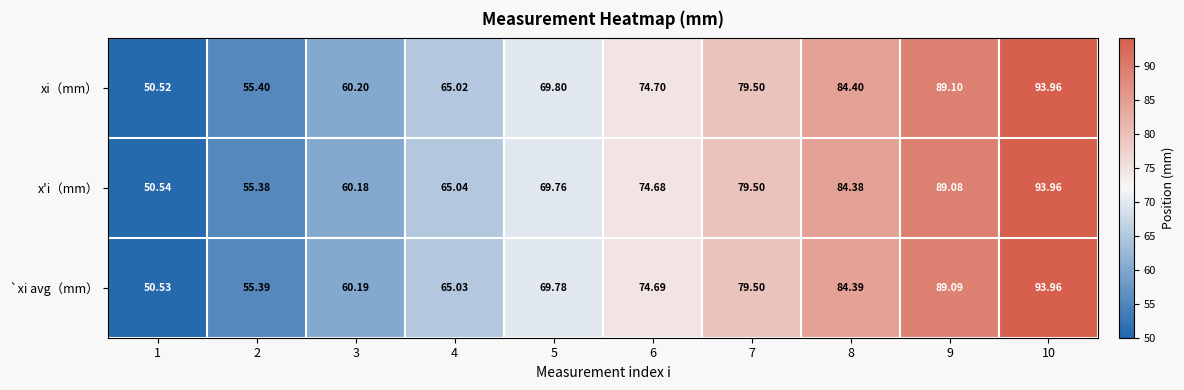

Which series has the largest total across all categories?

xi（mm）